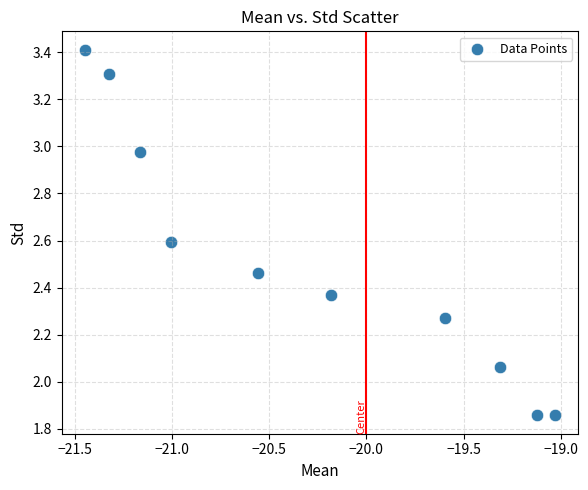

What is the range of Y values (max minus min)?

1.6